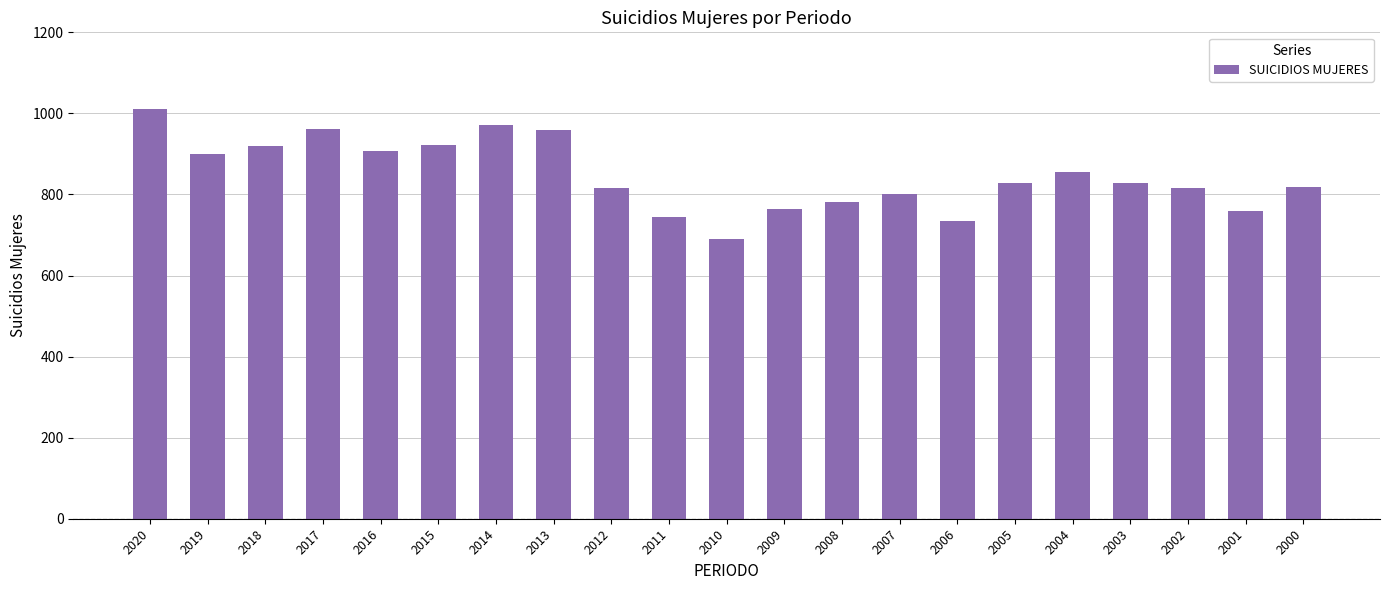

What is the difference between the maximum and minimum values?

321